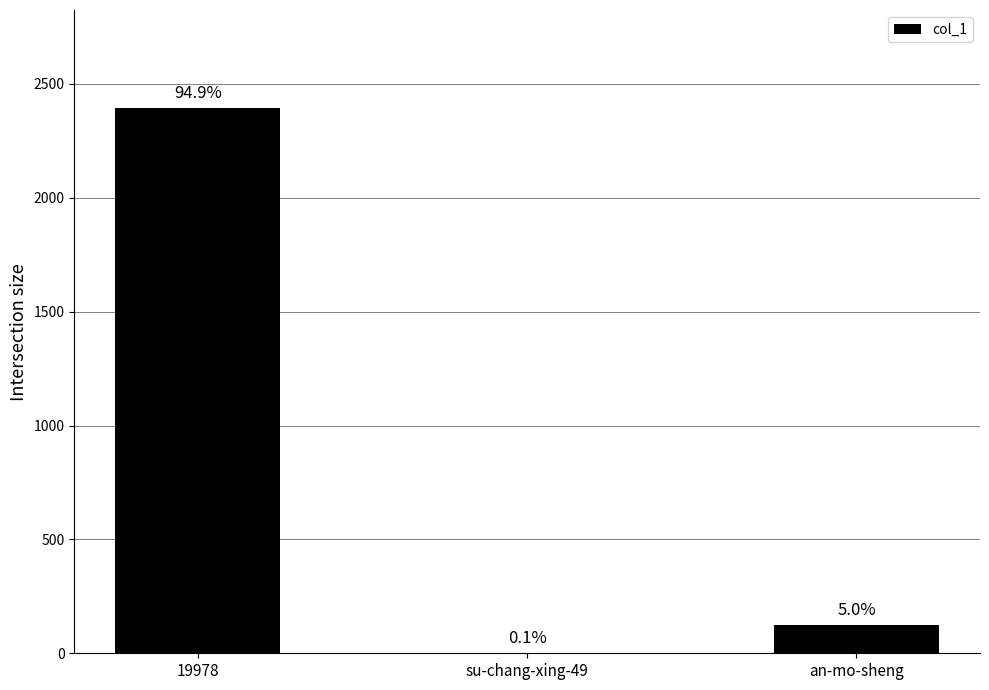

How many bars are there in total?

3